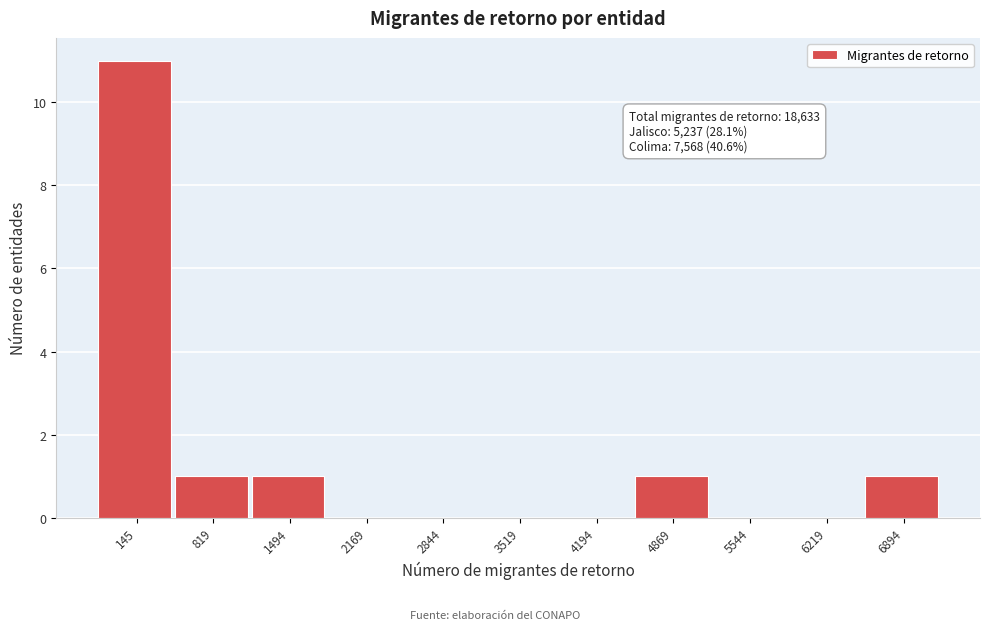

Reading left to right, extract all data points from this chart.

145=11	819=1	1494=1	2169=0	2844=0	3519=0	4194=0	4869=1	5544=0	6219=0	6894=1